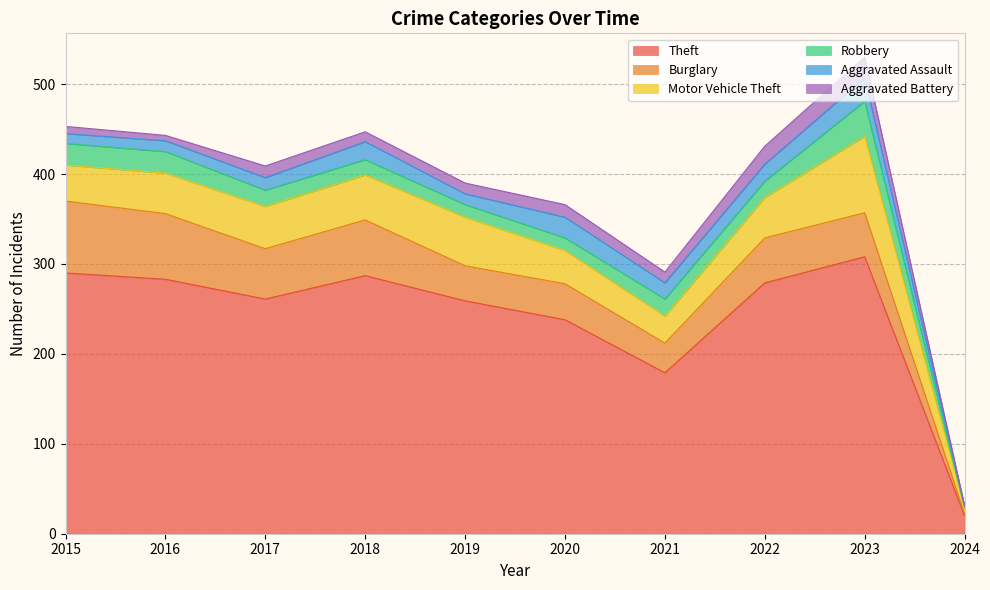

What is the value of the Theft point at the 2nd from the left?

283